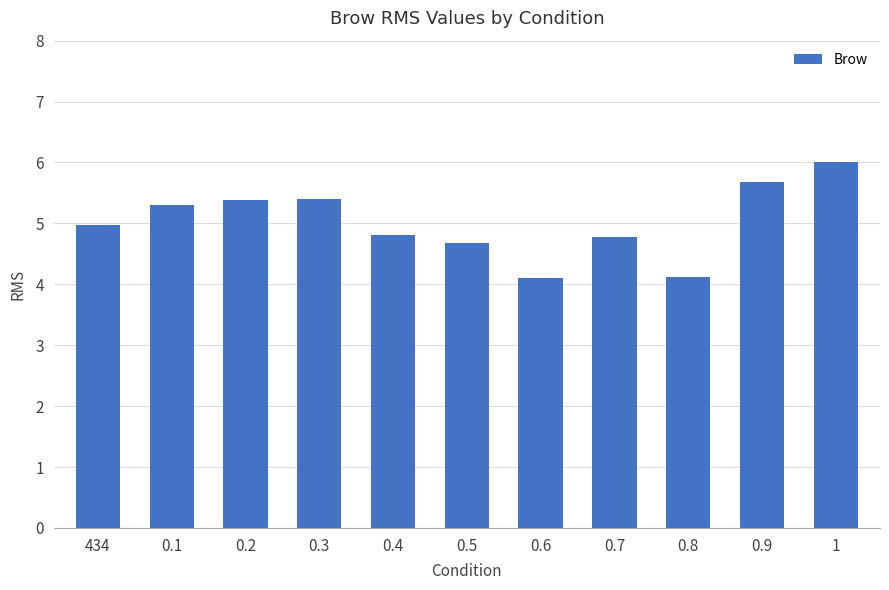

Is it true that the value at 0.6 is 4.1?

True